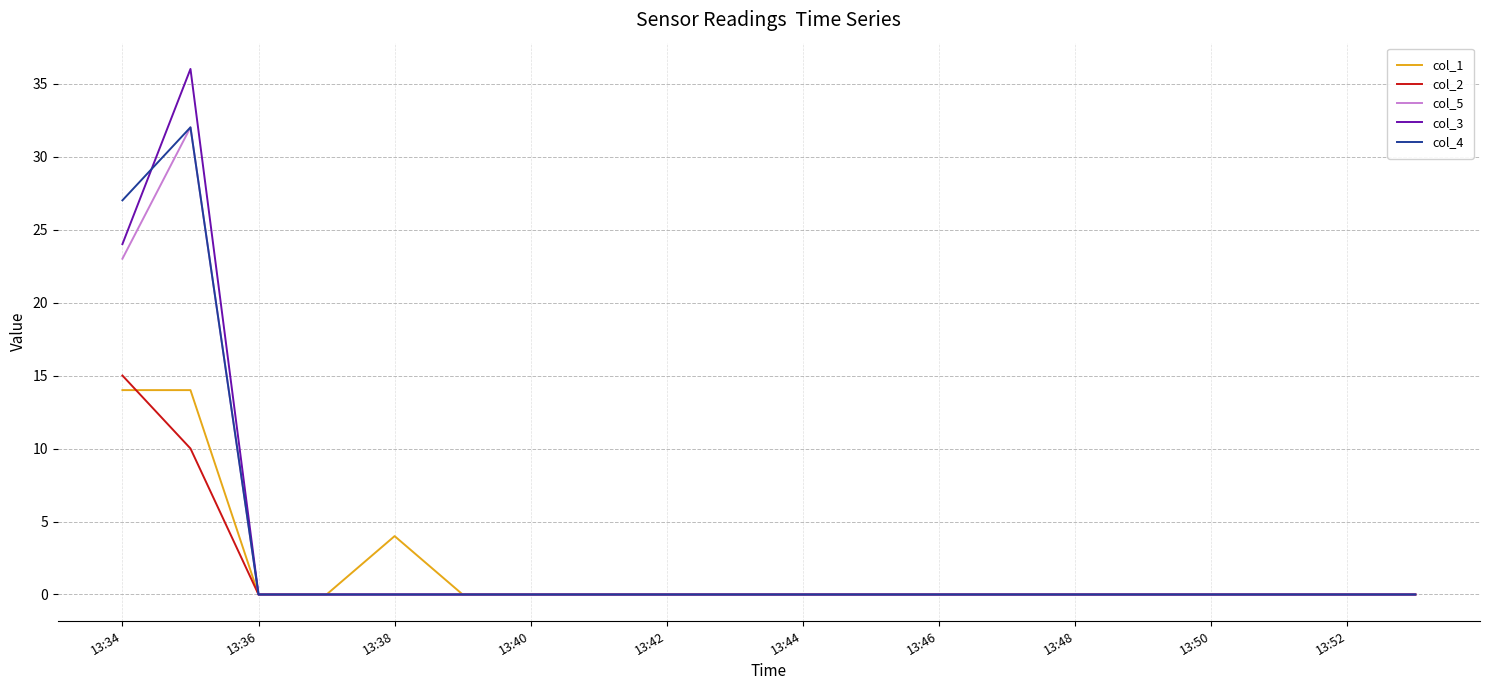

Which series has the widest spread of values?

col_3